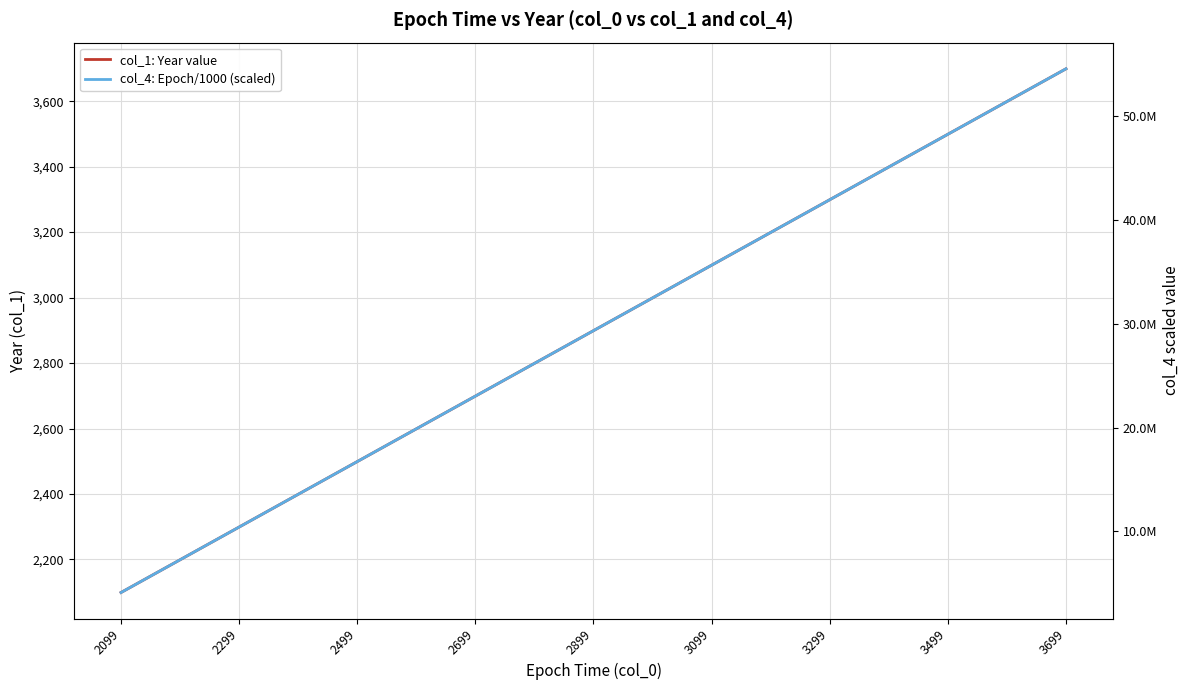

What is the difference between the second highest and second lowest values in the col_1: Year value series?

1400.0